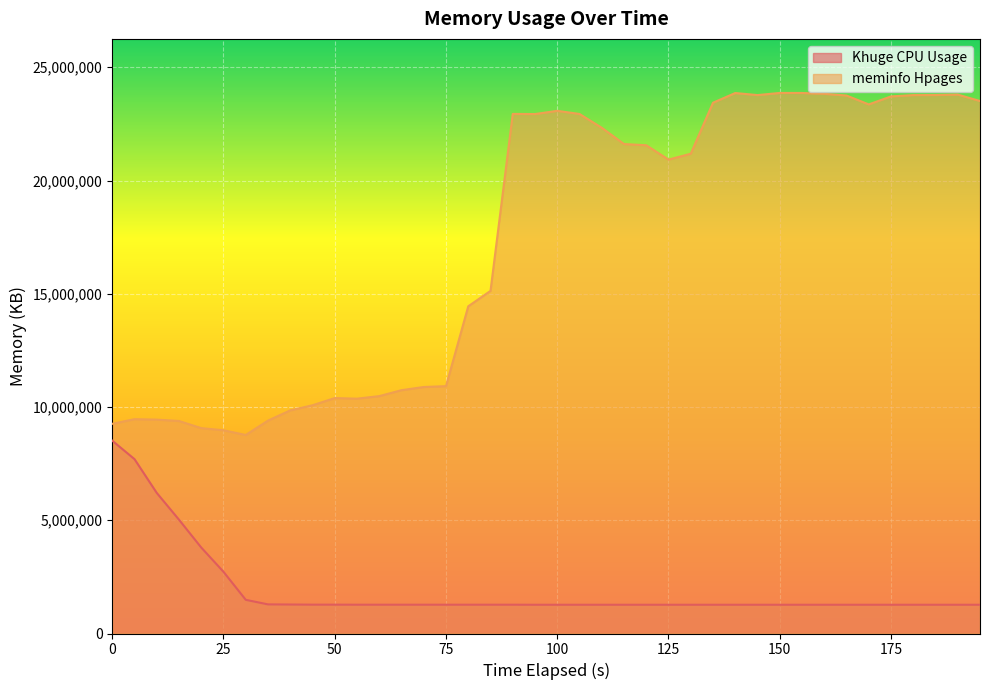

Is the value of meminfo Hpages at 0 greater than the value of Khuge CPU Usage at 150?

Yes